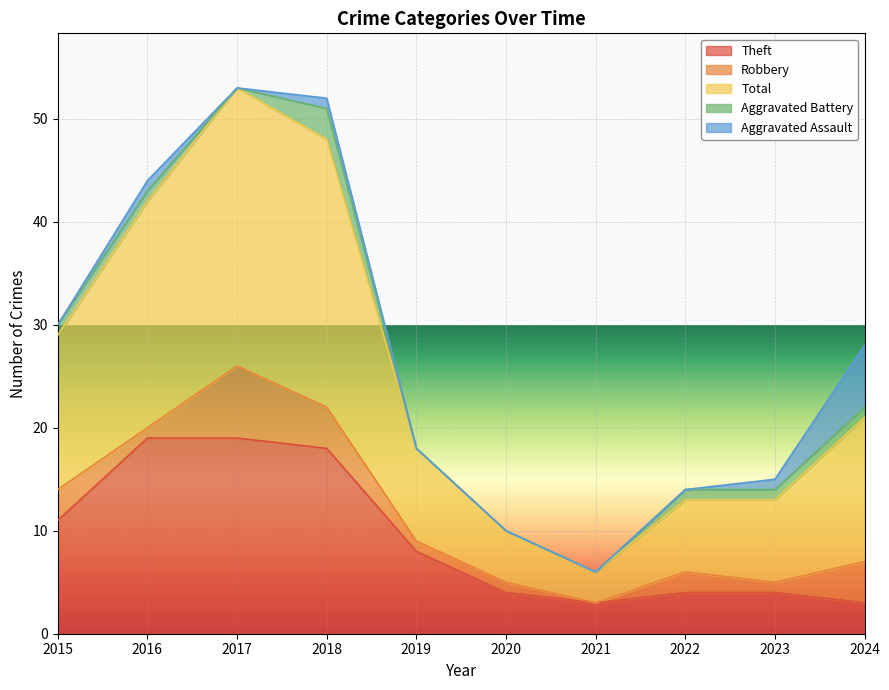

Where is the first local minimum for Aggravated Battery?

2017